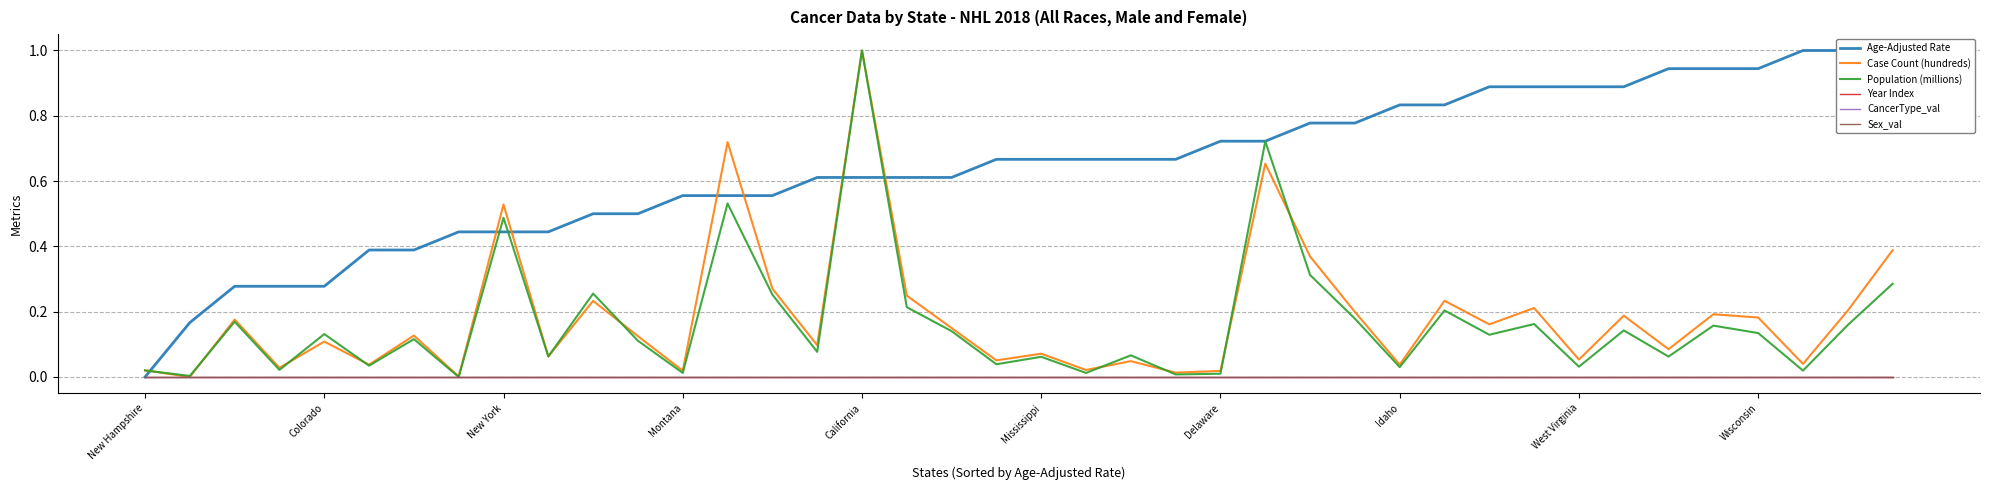

Which series has the largest range (max minus min)?

Age-Adjusted Rate